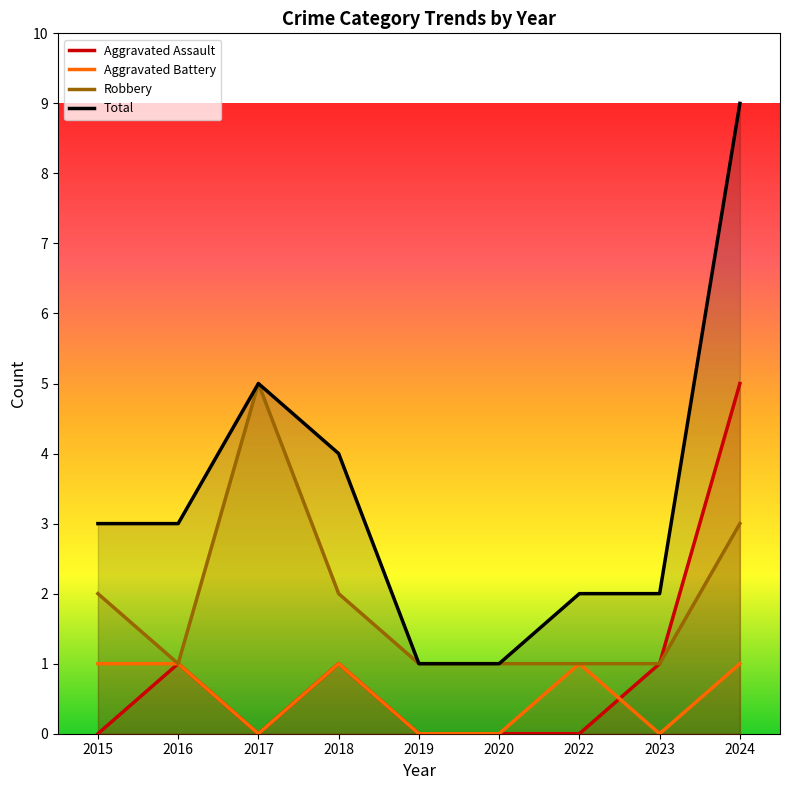

Count the Aggravated Battery values in the range 0 to 1.

9